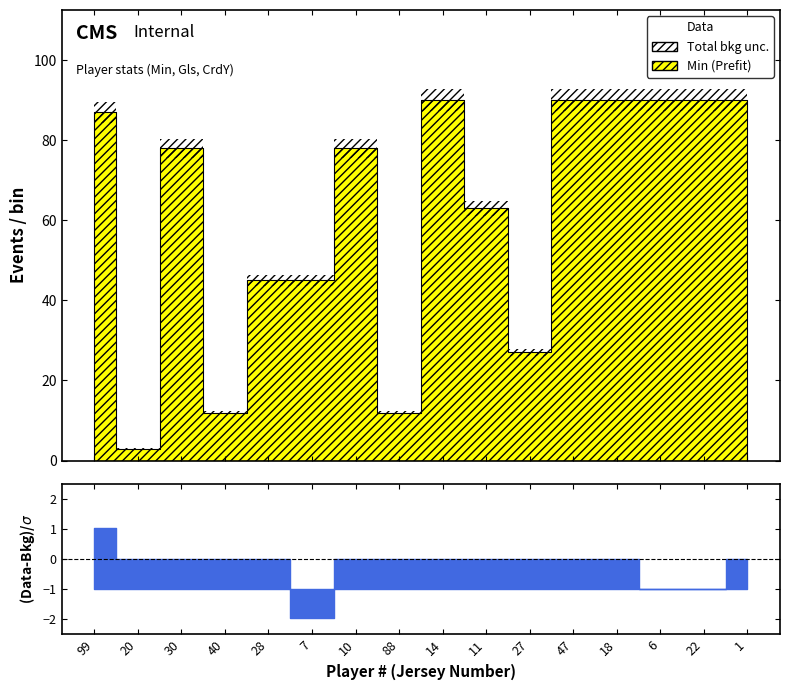

Count the number of categories in the chart.

16